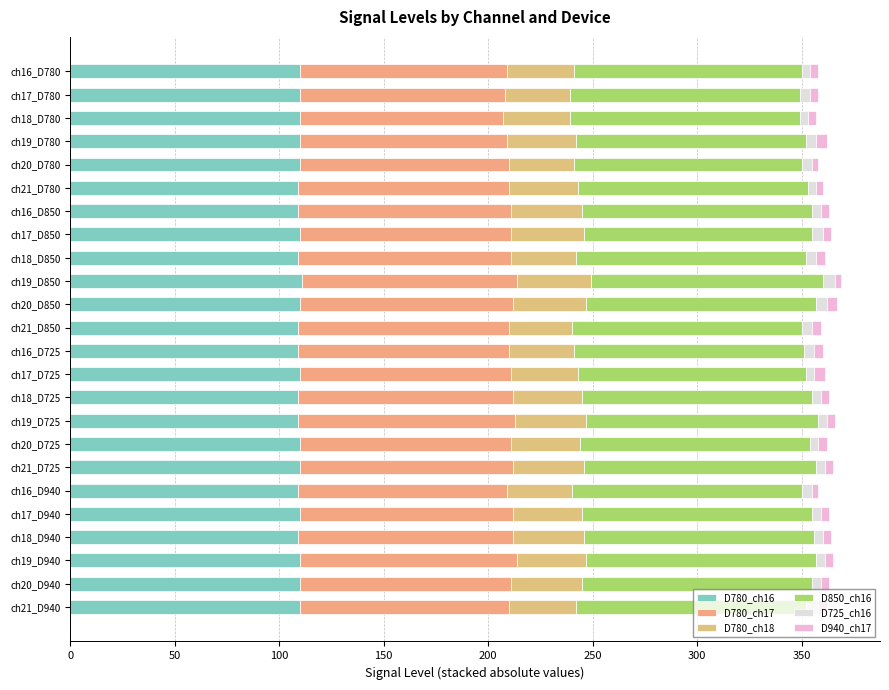

Count the number of categories in the chart.

24